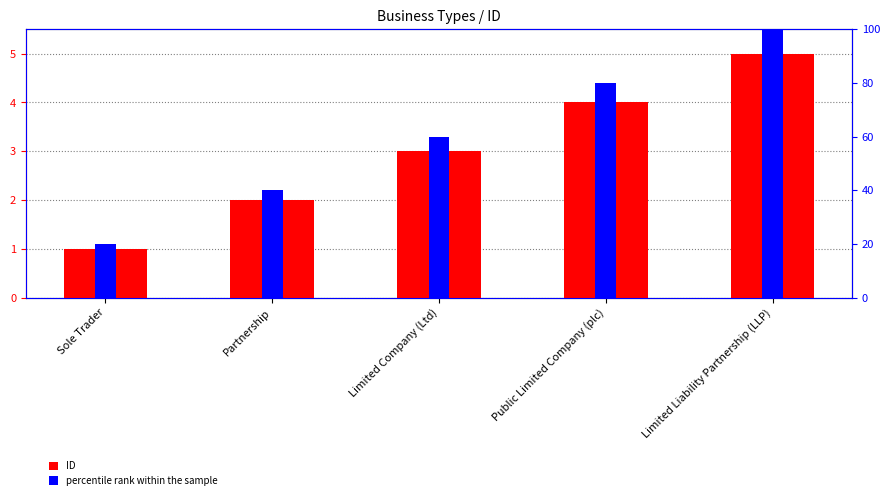

True or false: ID has a value of 5 at Limited Company (Ltd).

False